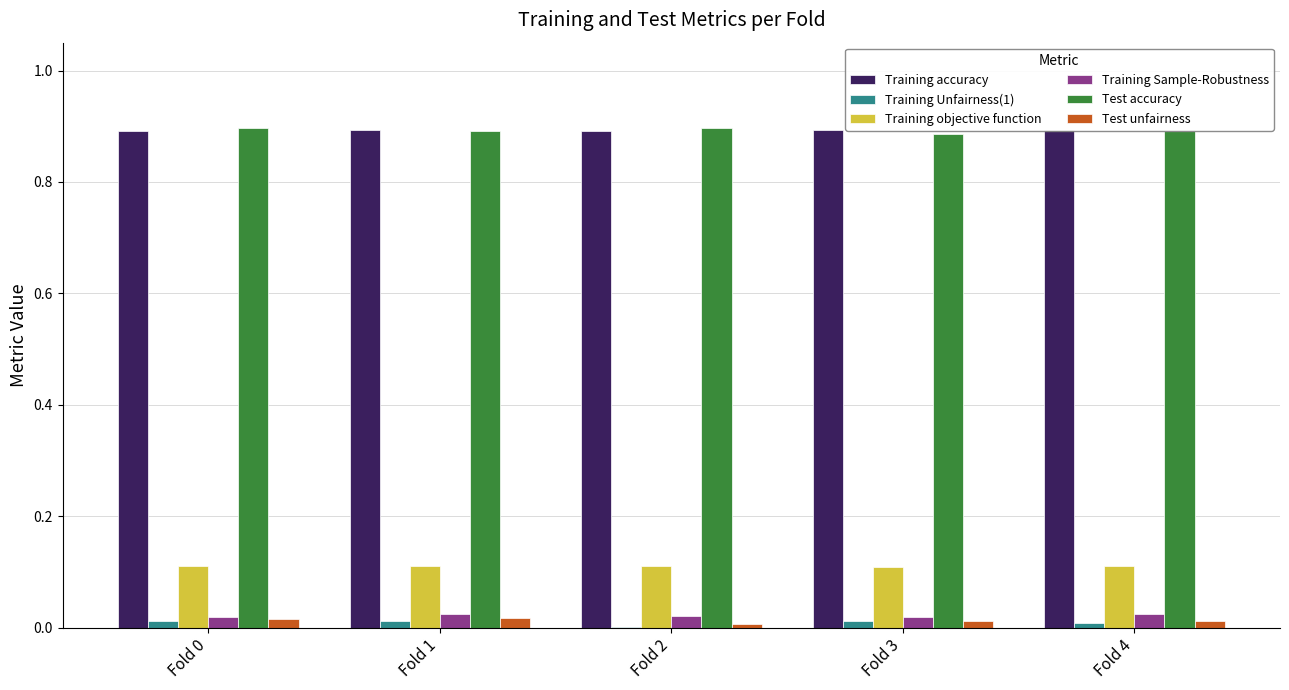

Is the value of Training Unfairness(1) at Fold 2 greater than the value of Training objective function at Fold 2?

No